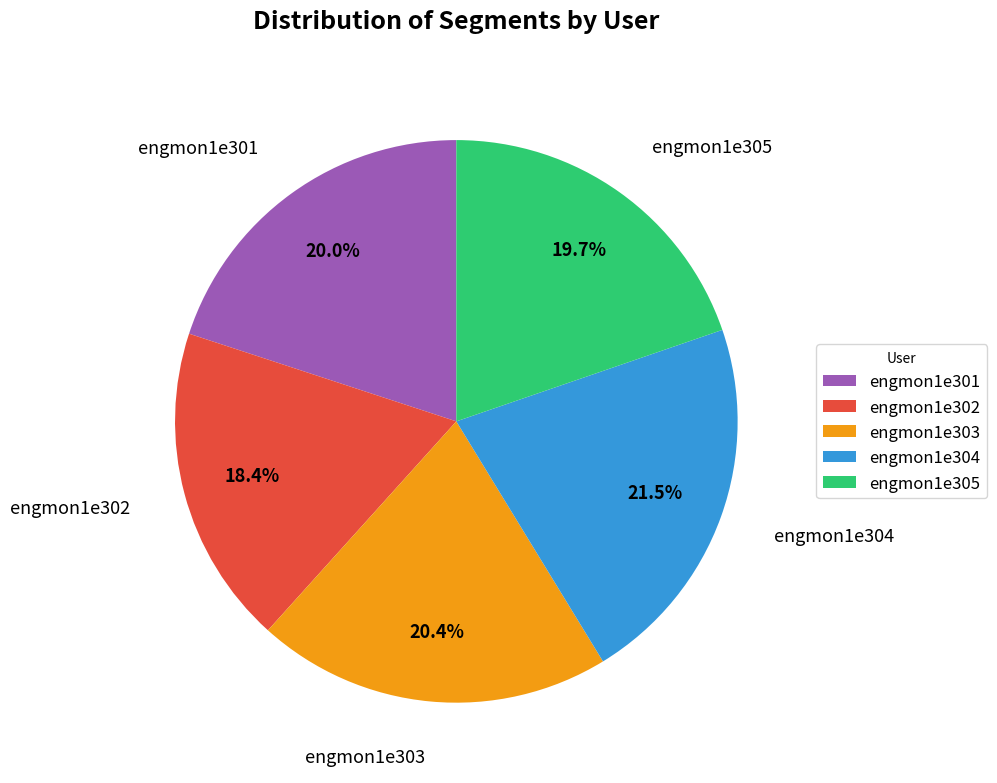

What percentage is the engmon1e301 slice, to the nearest percent?

20%